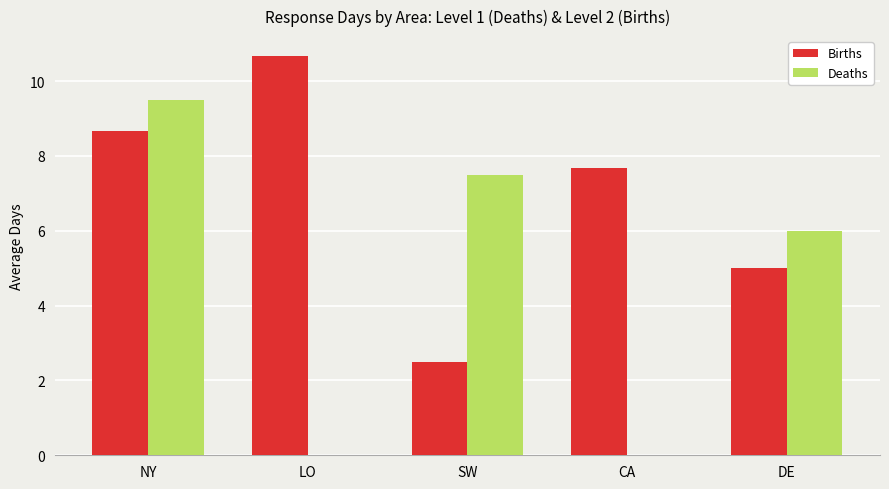

Which series has the largest total across all categories?

Births